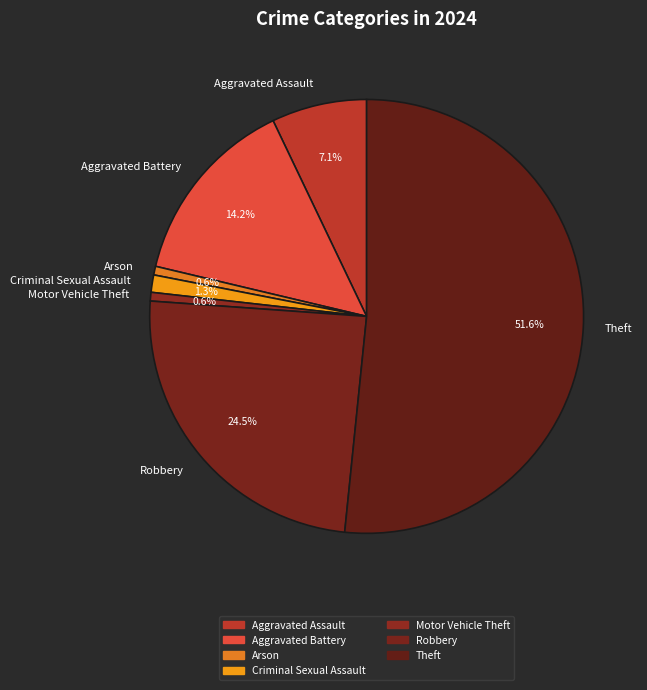

How many segments does this pie chart have?

7